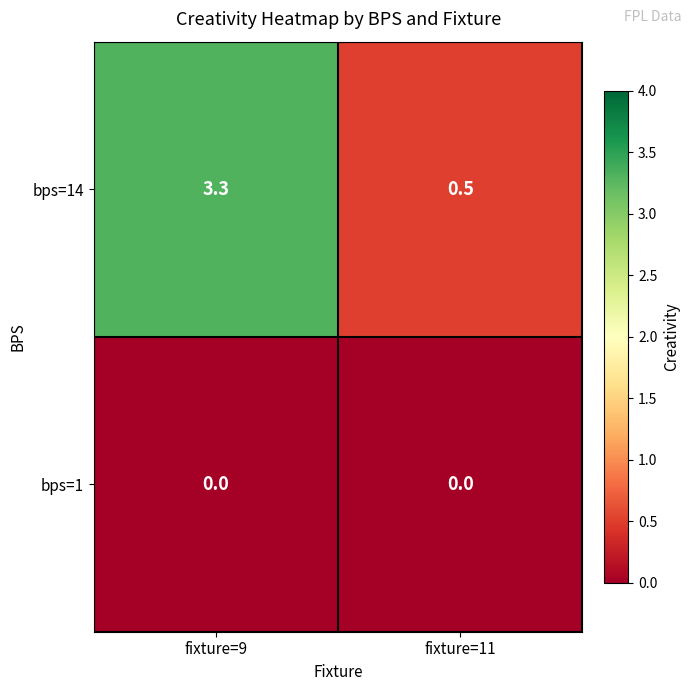

What is the spread (max minus min) of values at fixture=9?

3.3